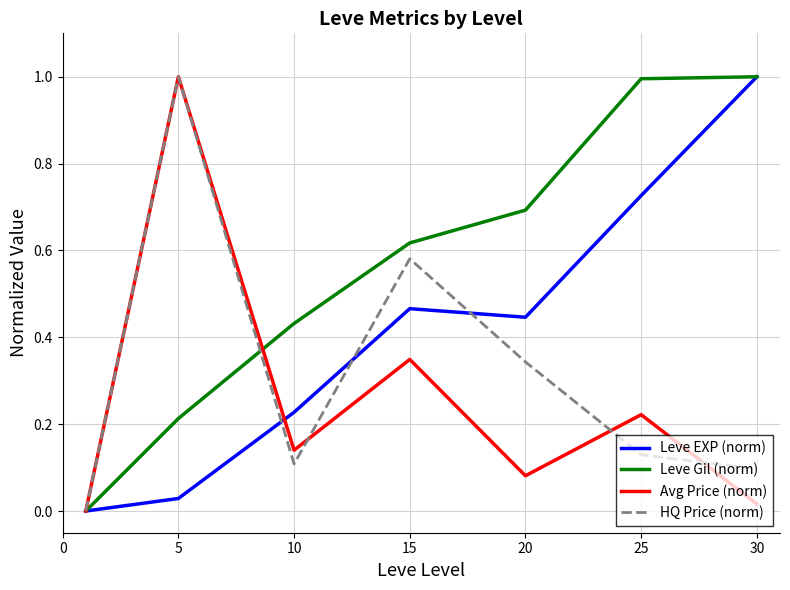

What is the highest value of the Avg Price (norm) series?

1.0